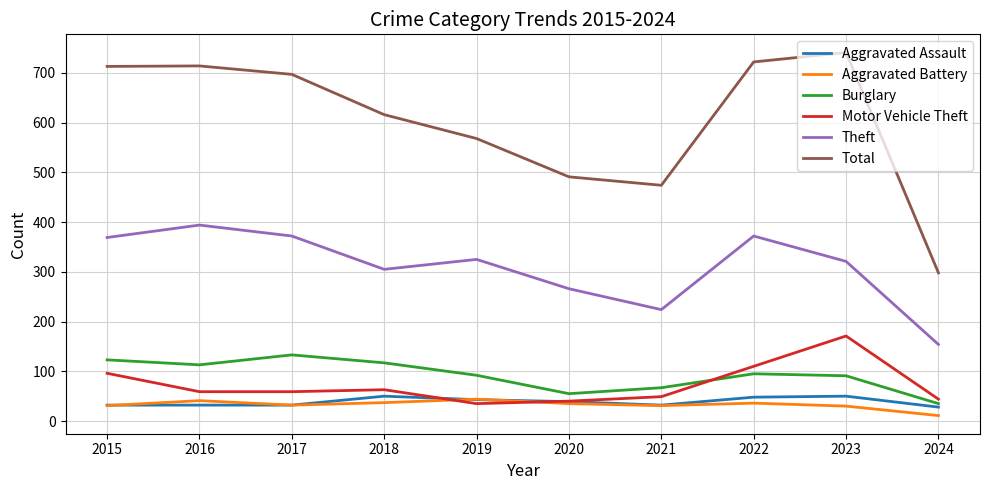

Between 2015 and 2018, which series saw the biggest shift?

Total